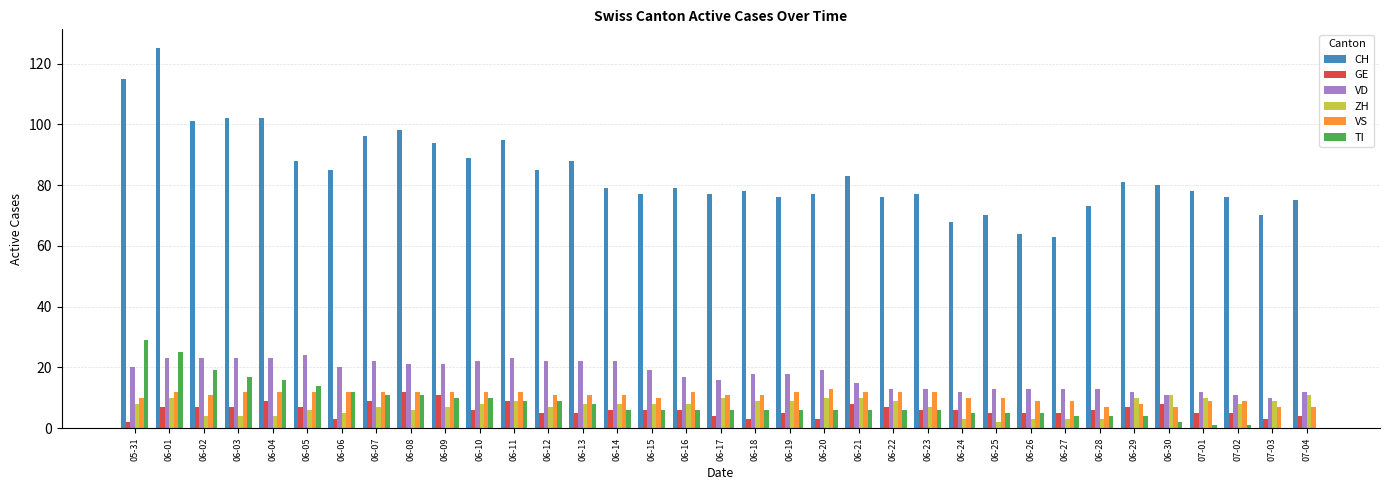

Which series has the largest total across all categories?

CH